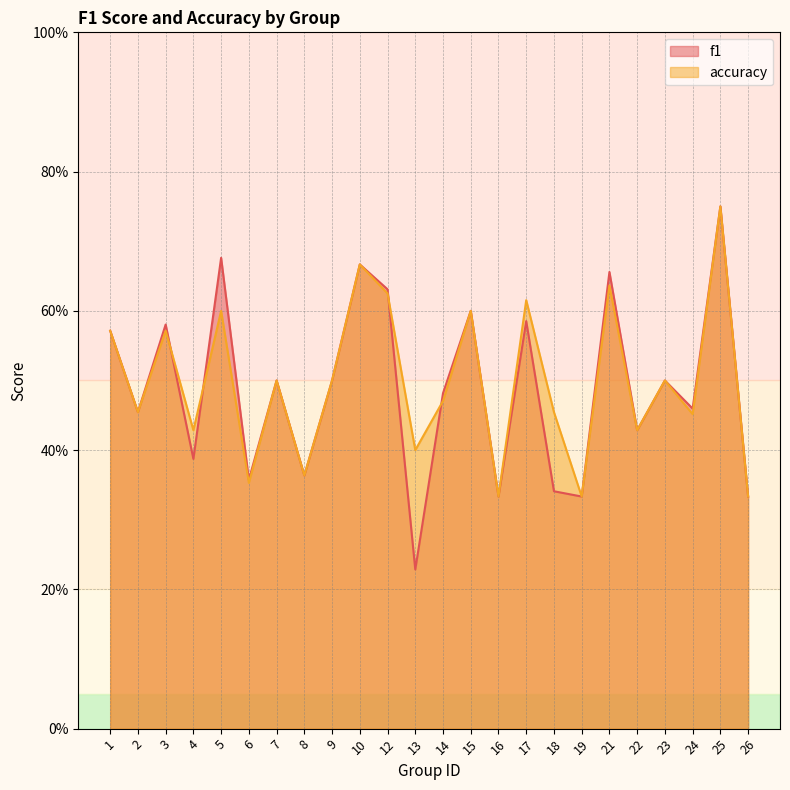

At which label is f1 closest to 0?

13